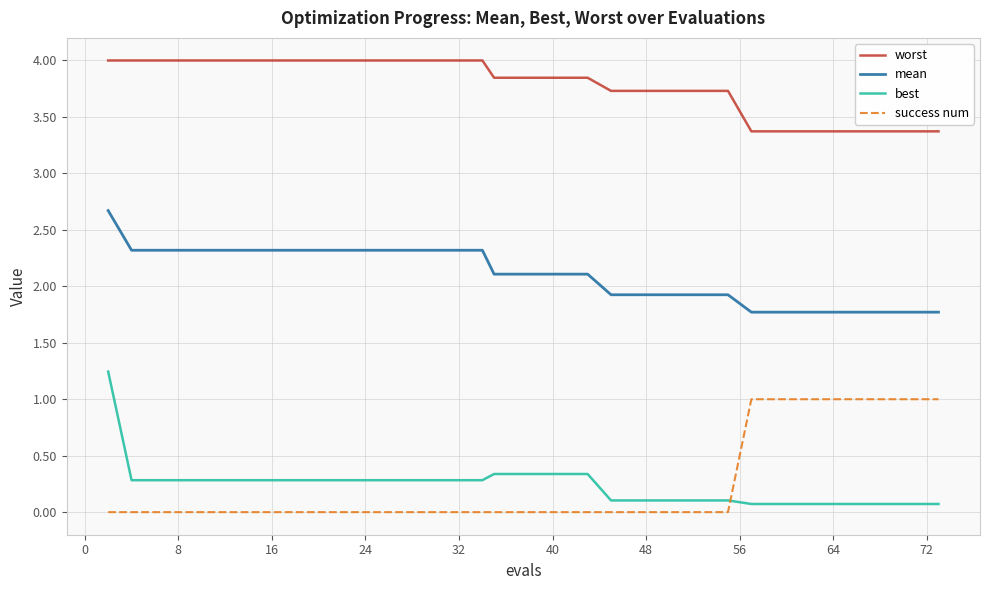

Rank the series by their maximum value, from highest to lowest.

worst, mean, best, success num